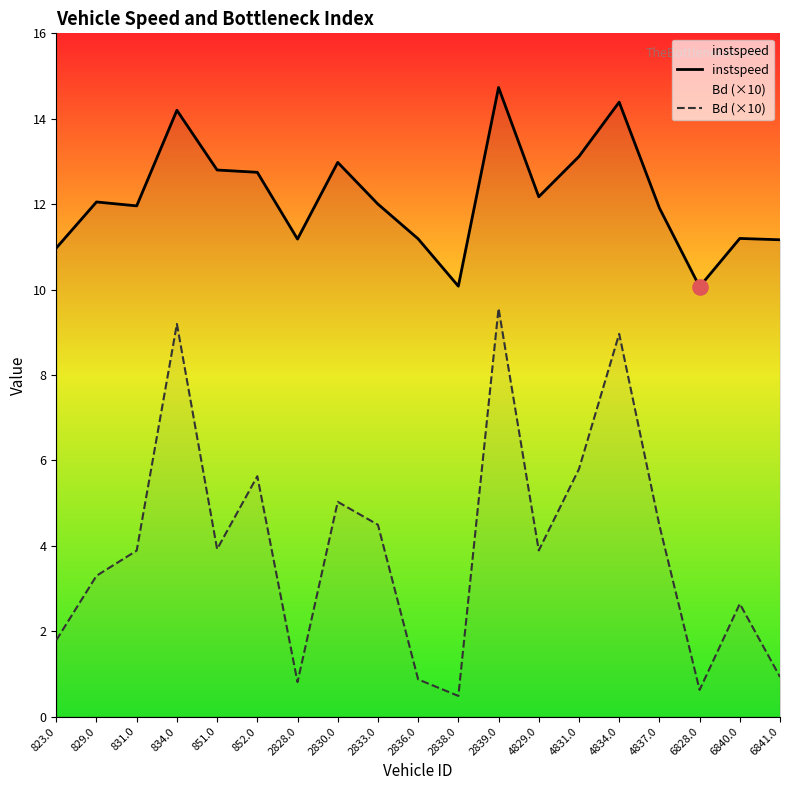

Which series has the largest total across all categories?

instspeed